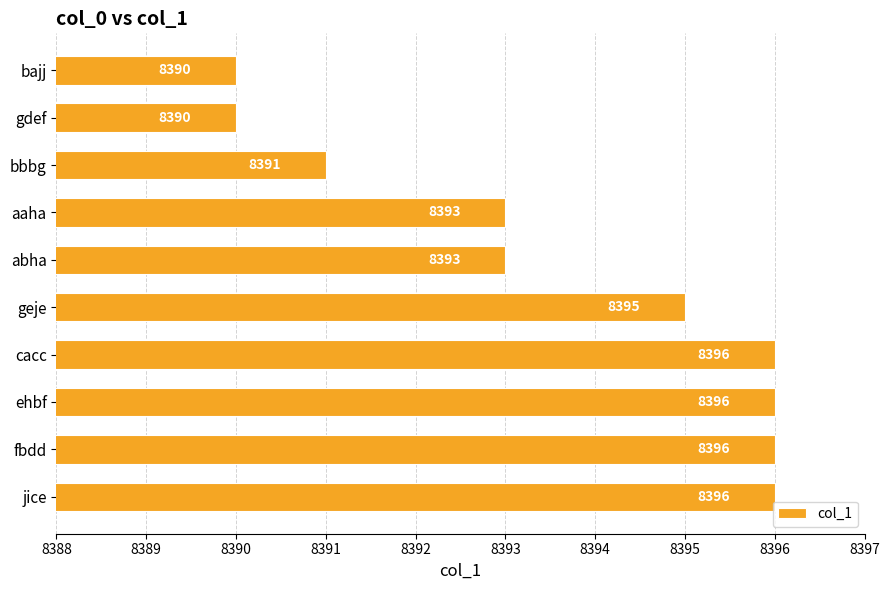

What position from the bottom is ehbf?

3